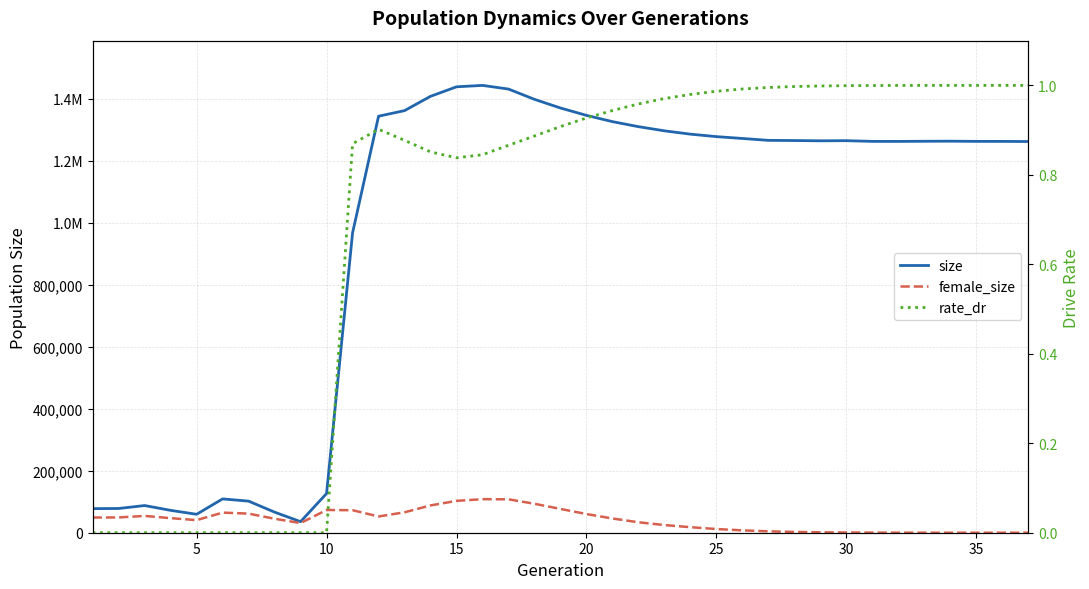

Is the value of size at 15 greater than the value of female_size at 10?

Yes